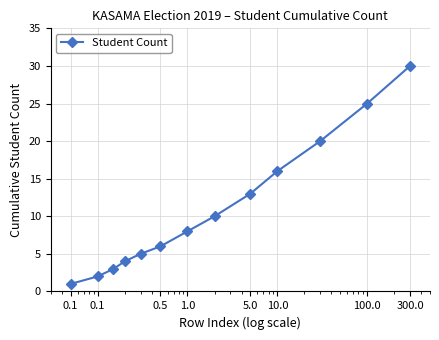

What is the difference between the maximum and minimum values?

29